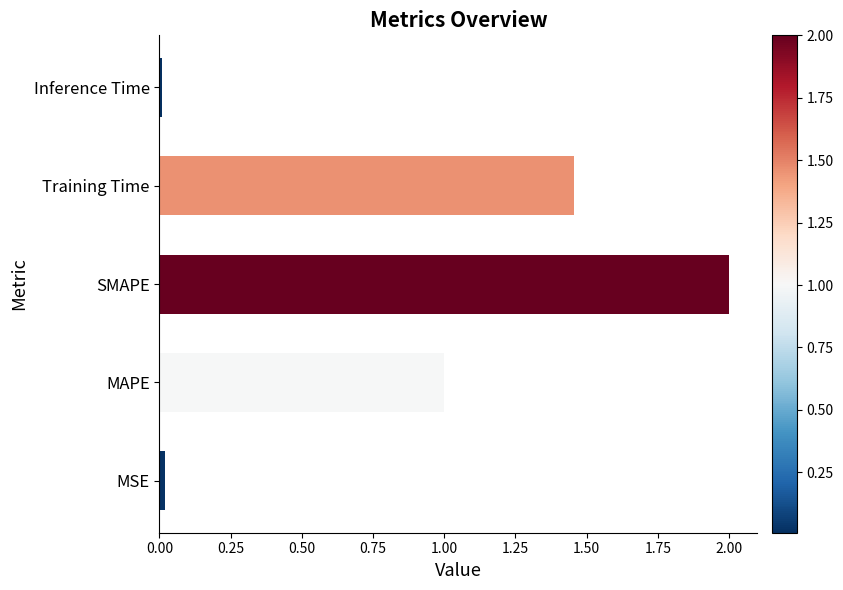

The value at Training Time is 2.0. True or false?

False